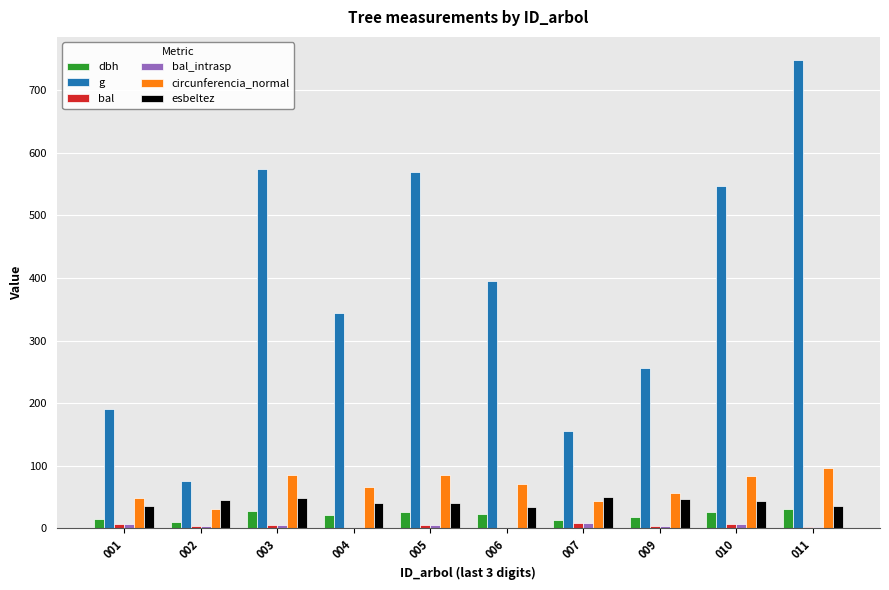

How many groups of bars are there?

10